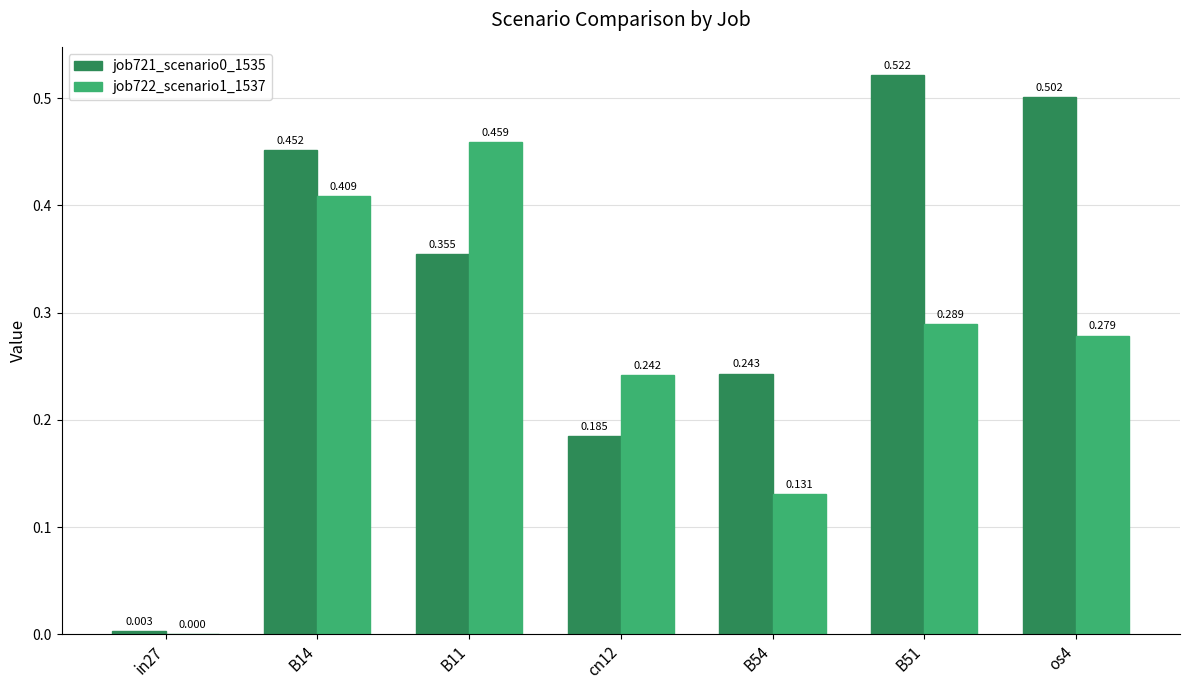

Is the value of job722_scenario1_1537 at B14 greater than the value of job721_scenario0_1535 at cn12?

Yes